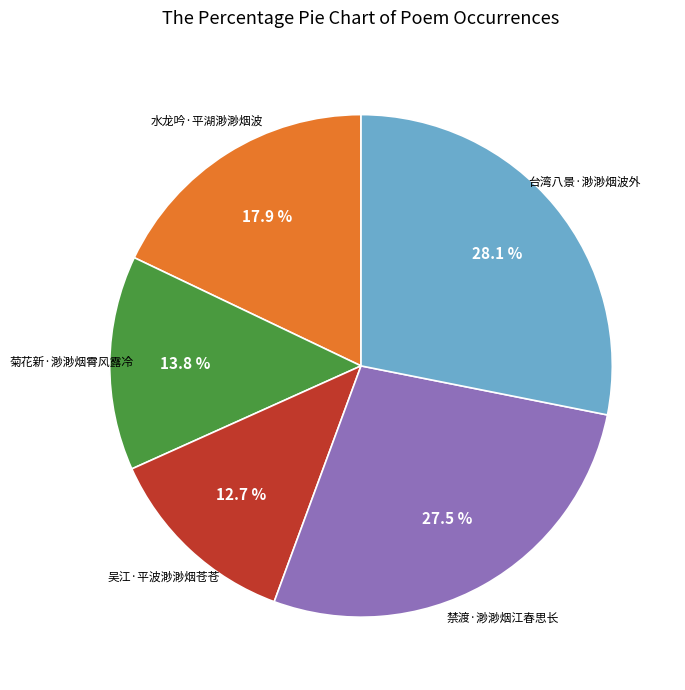

Does any single category account for the majority?

No